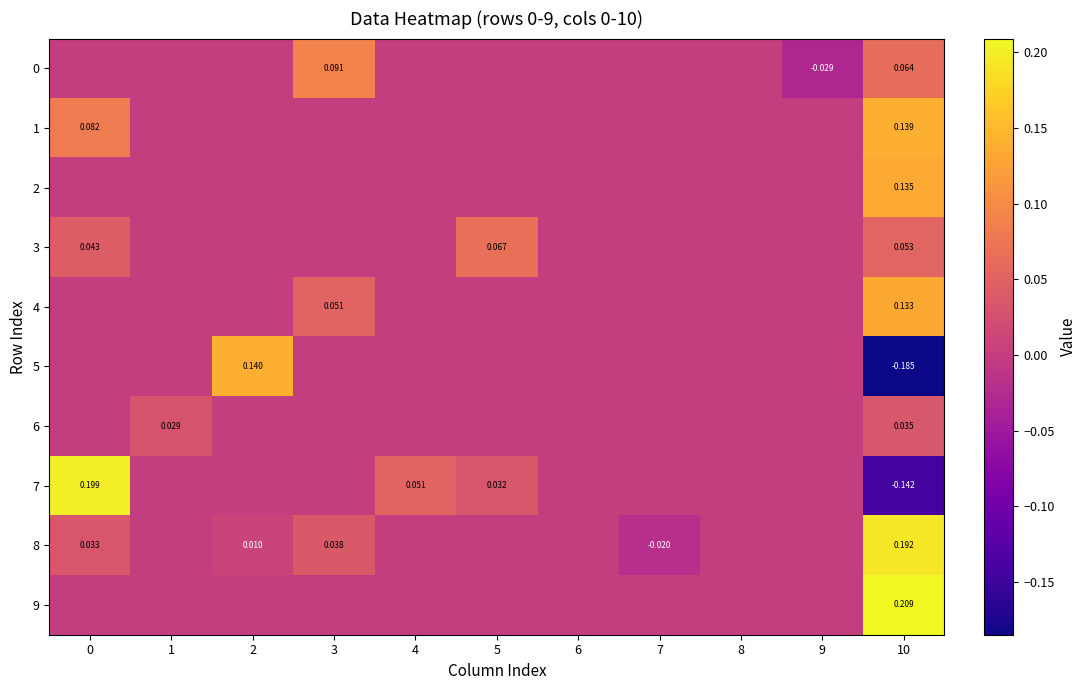

What is the greatest value displayed?

0.2